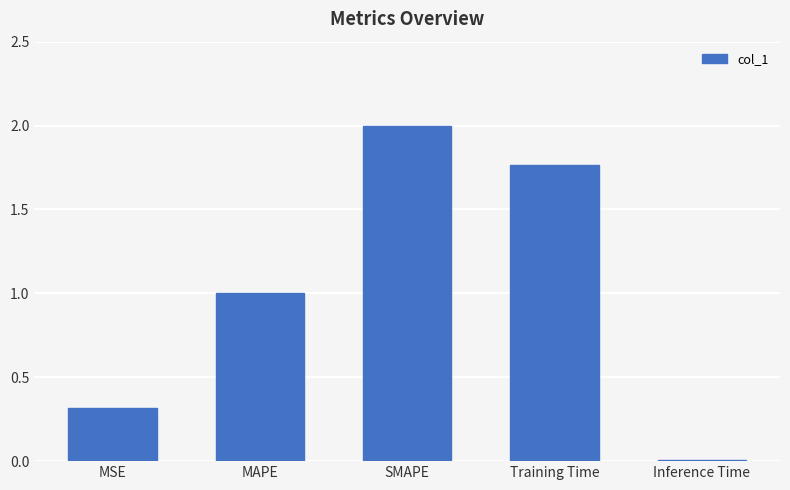

List the labels in order of value, smallest first.

Inference Time, MSE, MAPE, Training Time, SMAPE